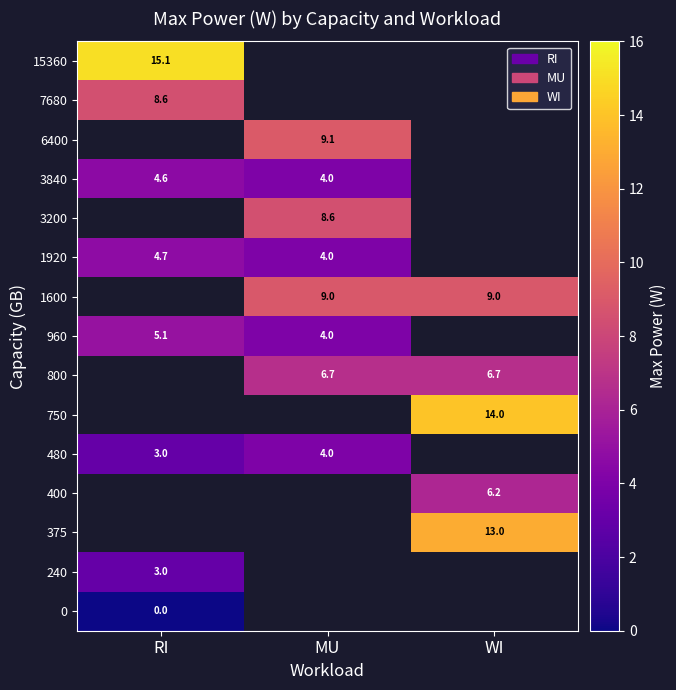

At which category does the chart reach its minimum across all series?

RI